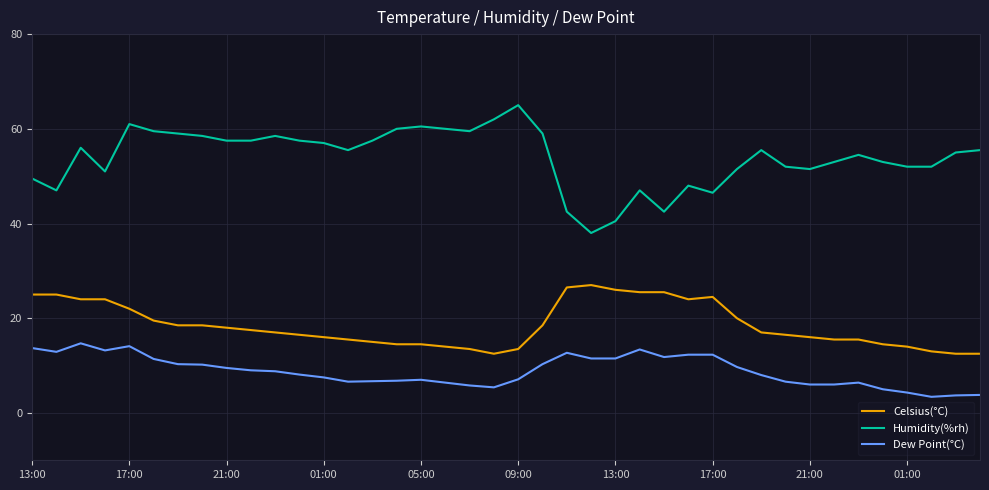

Which series has the largest total across all categories?

Humidity(%rh)